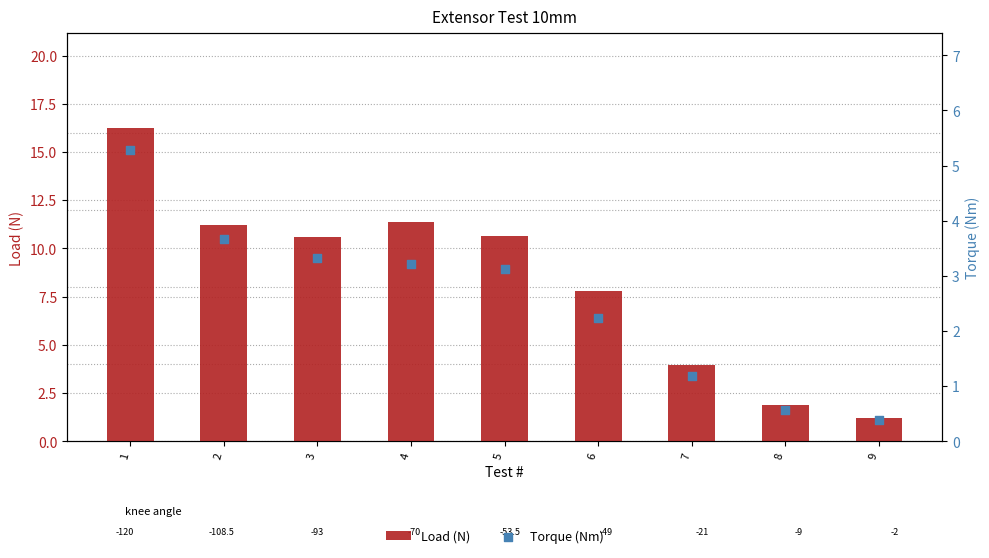

Which series contains the lowest Y value?

Torque (Nm)